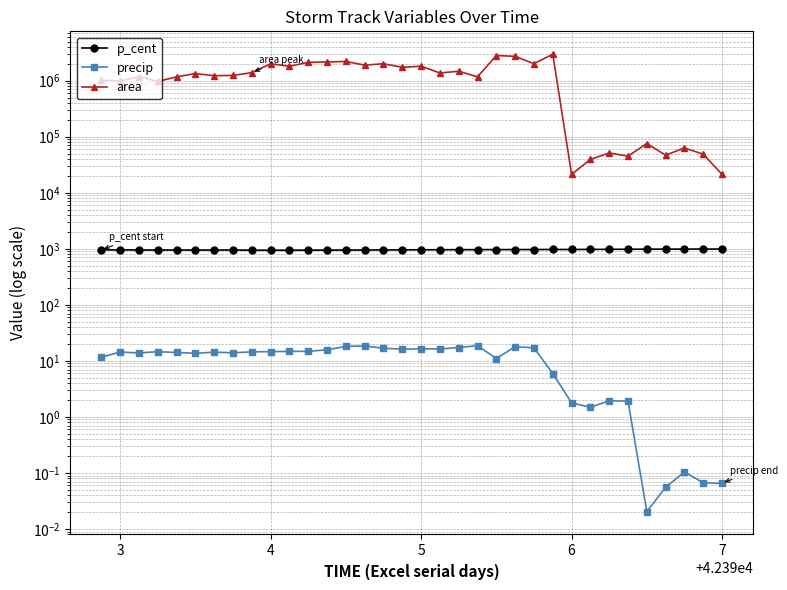

True or false: p_cent and area cross at least once.

False